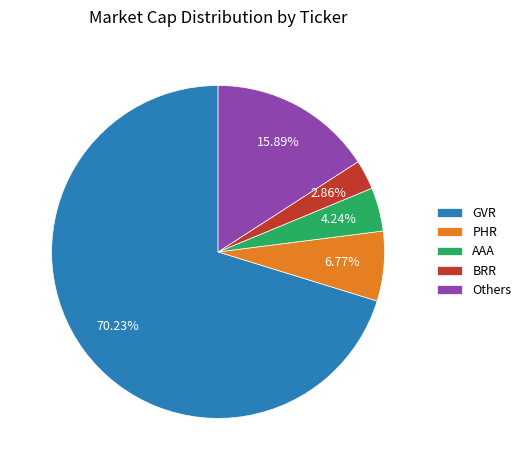

Which category accounts for the majority?

GVR